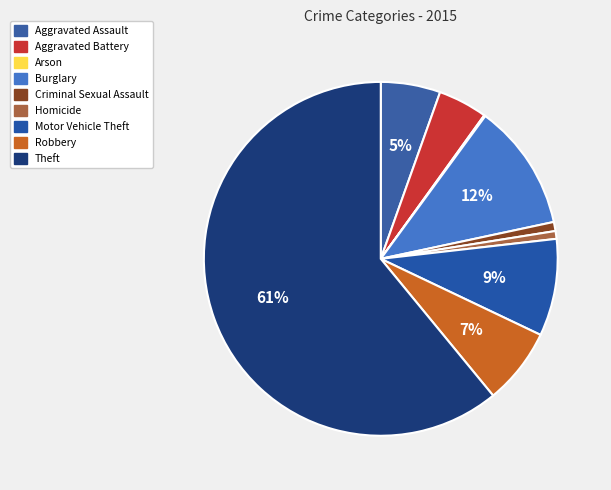

Which slice is the smallest?

Arson